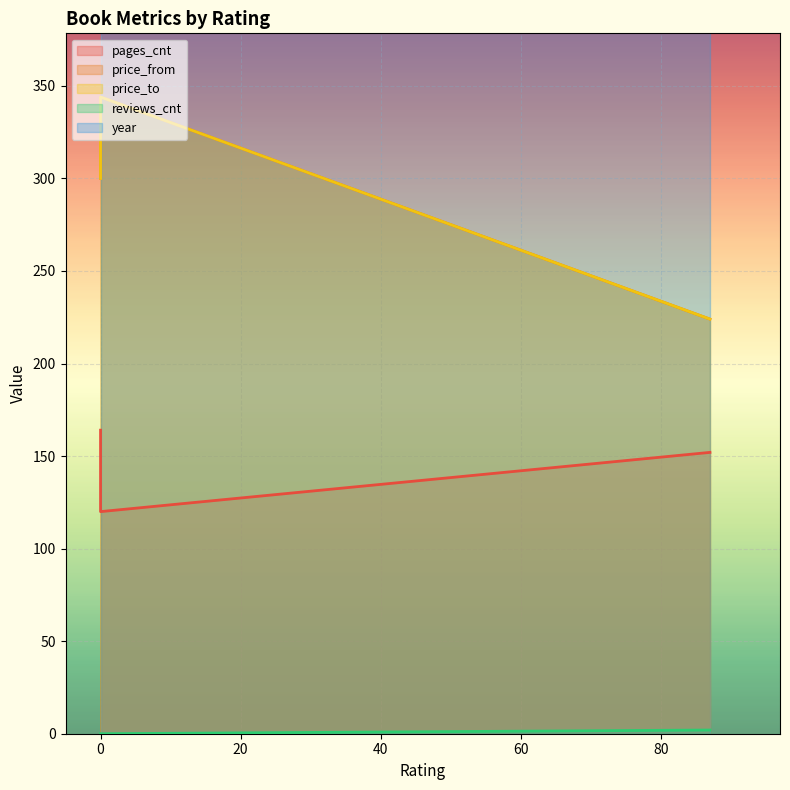

The pages_cnt series shows 90 at 87. True or false?

False